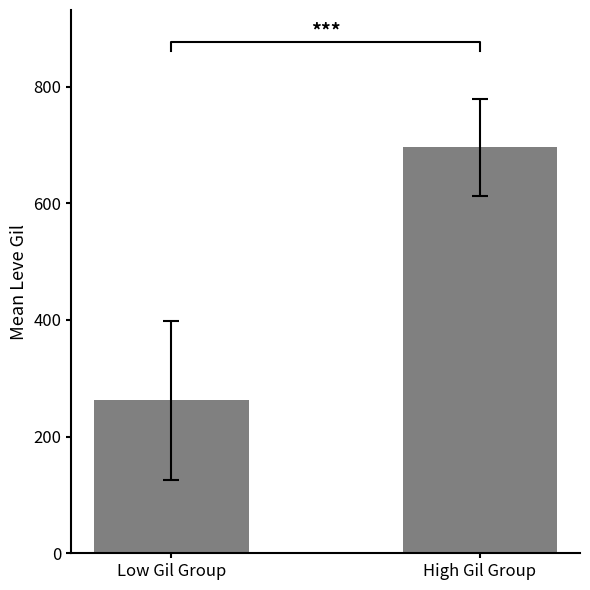

What is the label of the 2nd bar from the left?

High Gil Group